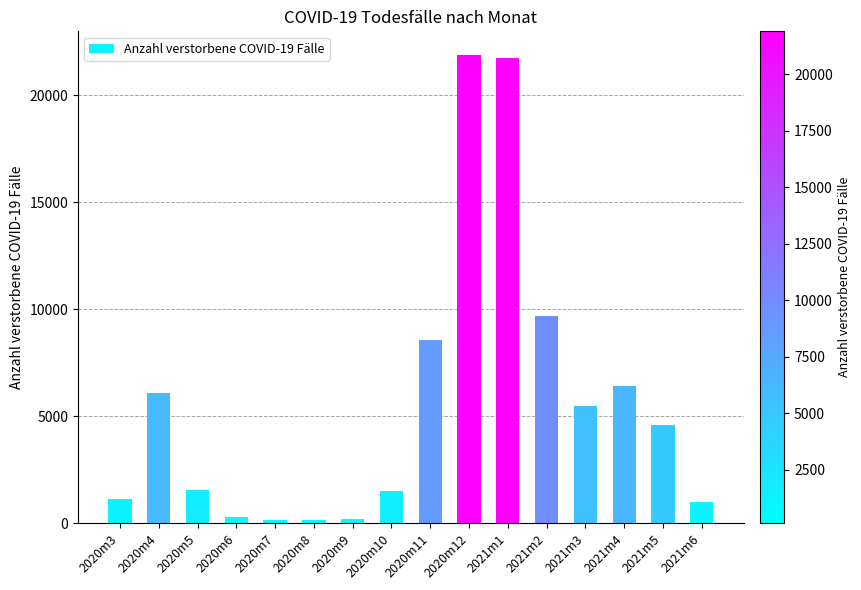

What is the greatest value displayed?

21904